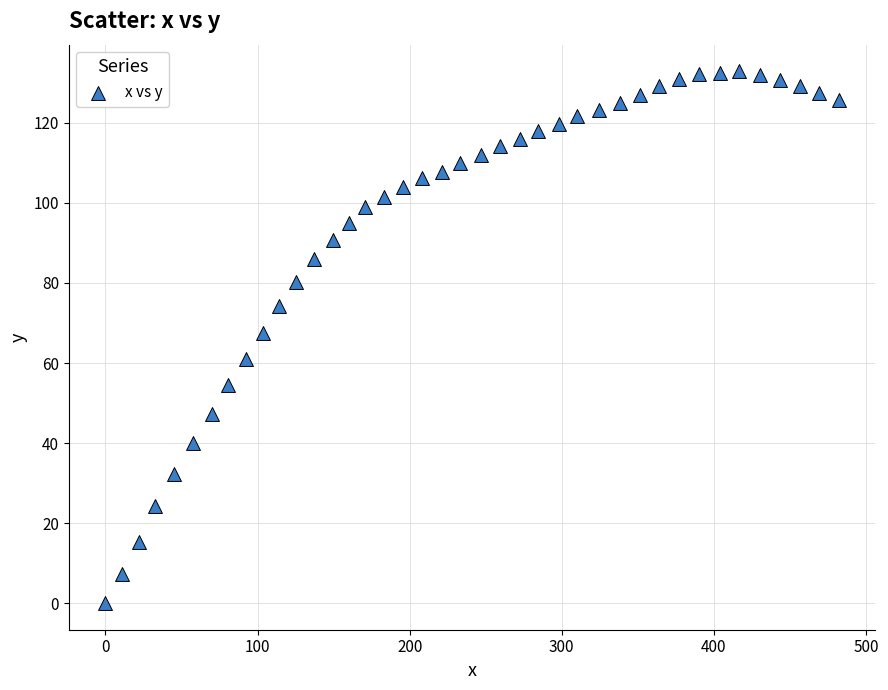

What is the range of X values (max minus min)?

482.1